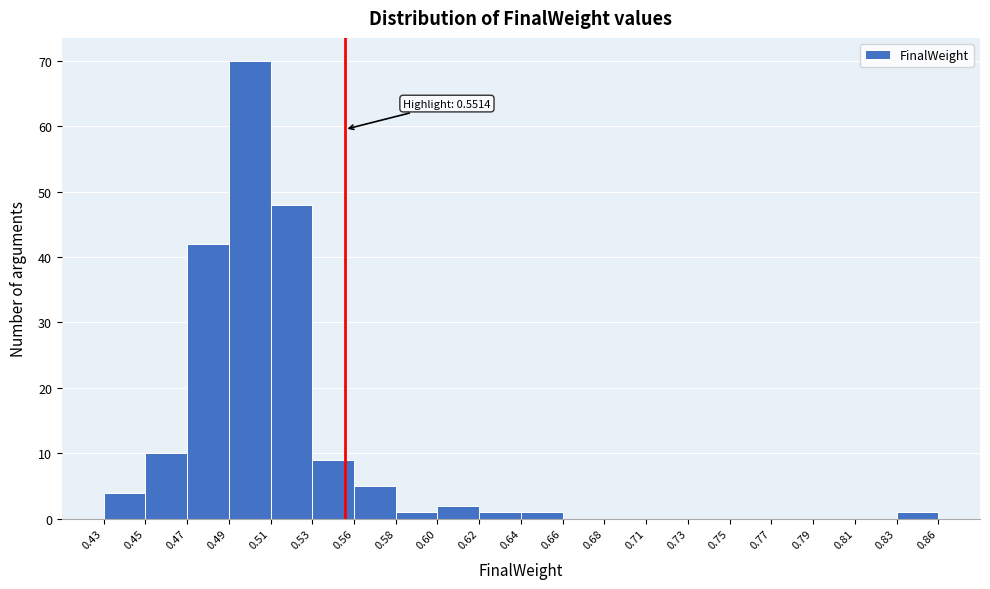

Reading left to right, list all the values displayed in this chart.

0.43=4	0.45=10	0.47=42	0.49=70	0.51=48	0.53=9	0.56=5	0.58=1	0.60=2	0.62=1	0.64=1	0.66=0	0.68=0	0.71=0	0.73=0	0.75=0	0.77=0	0.79=0	0.81=0	0.83=1